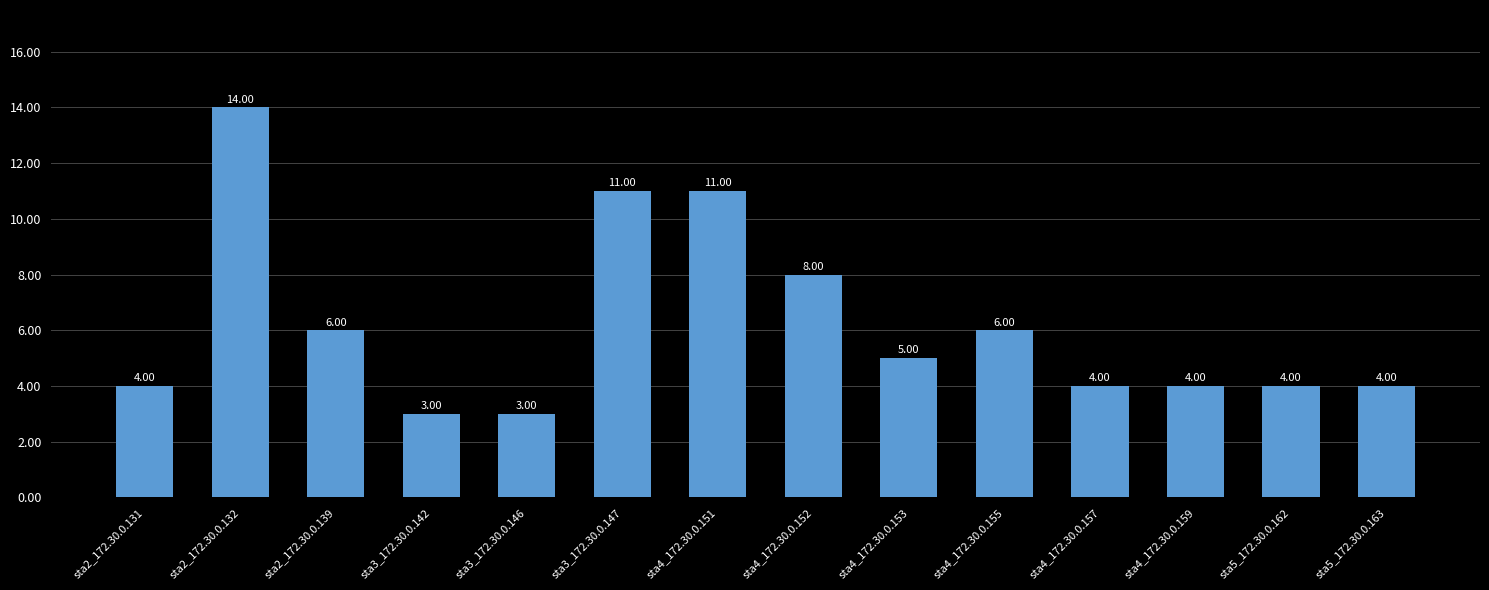

Reading right to left, transcribe all the data shown in this chart.

sta5_172.30.0.163=4	sta5_172.30.0.162=4	sta4_172.30.0.159=4	sta4_172.30.0.157=4	sta4_172.30.0.155=6	sta4_172.30.0.153=5	sta4_172.30.0.152=8	sta4_172.30.0.151=11	sta3_172.30.0.147=11	sta3_172.30.0.146=3	sta3_172.30.0.142=3	sta2_172.30.0.139=6	sta2_172.30.0.132=14	sta2_172.30.0.131=4